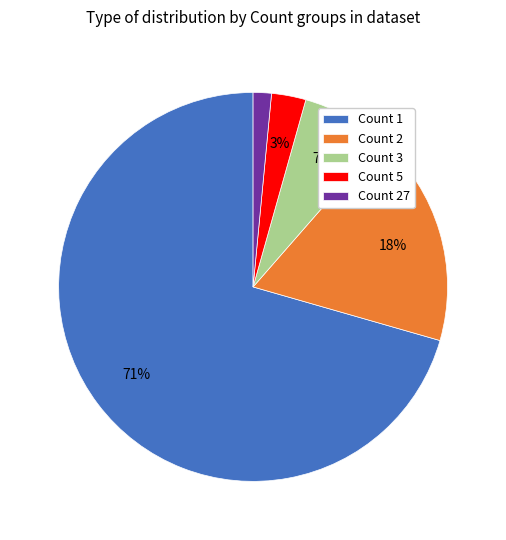

To the nearest percent, what is the average slice percentage?

20%